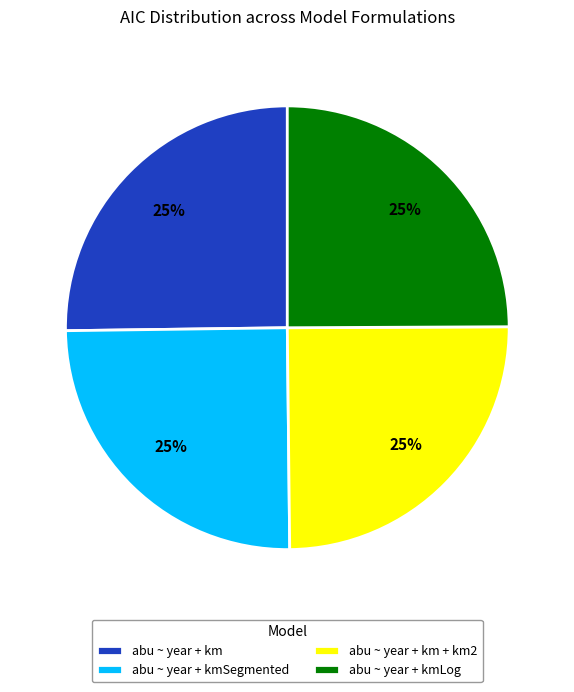

To the nearest percent, what is the average slice percentage?

25%